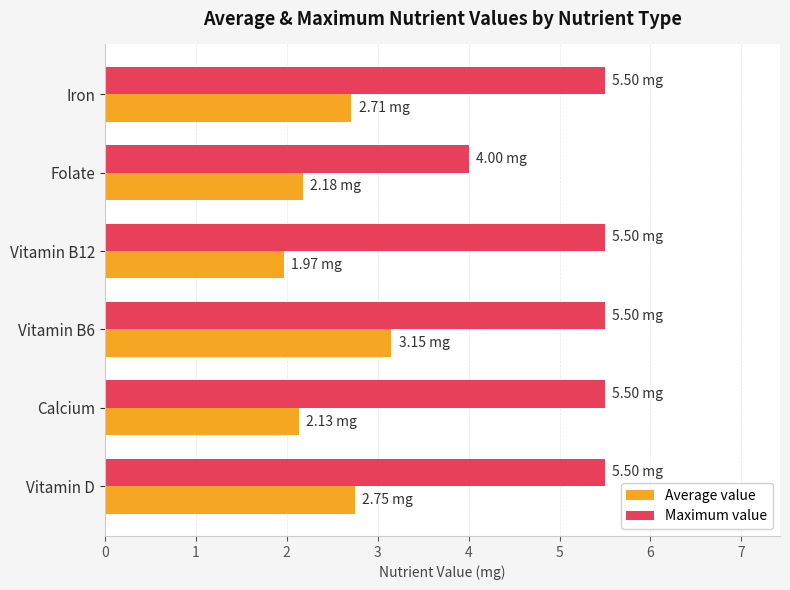

At which category is the sum across all series the highest?

Vitamin B6